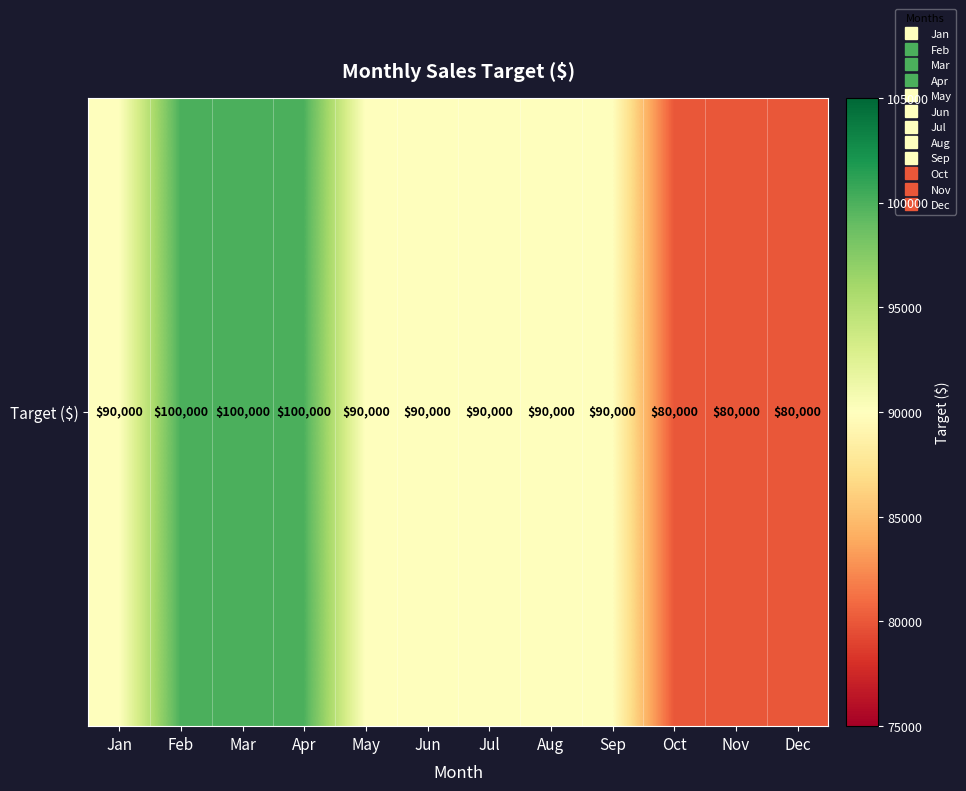

What is the maximum value shown in the chart?

100000